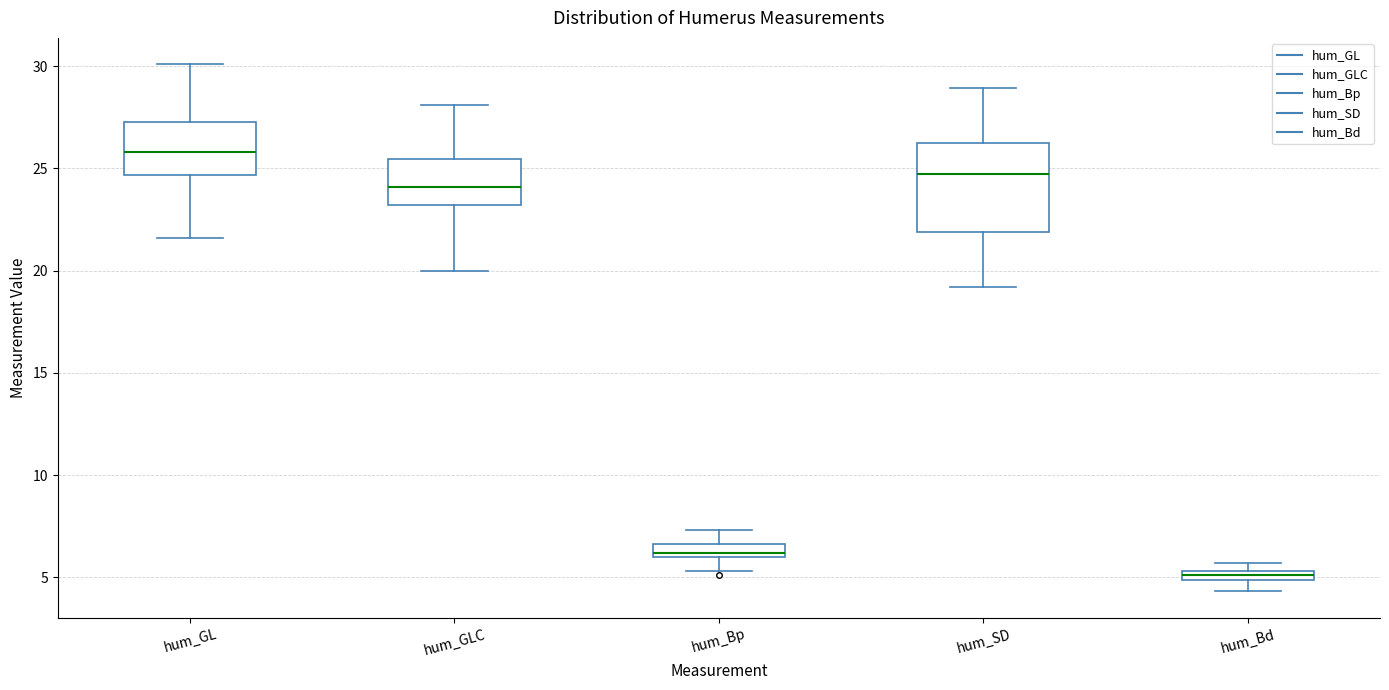

Where does the median line of the box for hum_GL sit on the y-axis? The values are not printed on the chart, so give them approximately, as read against the axis.

26.0